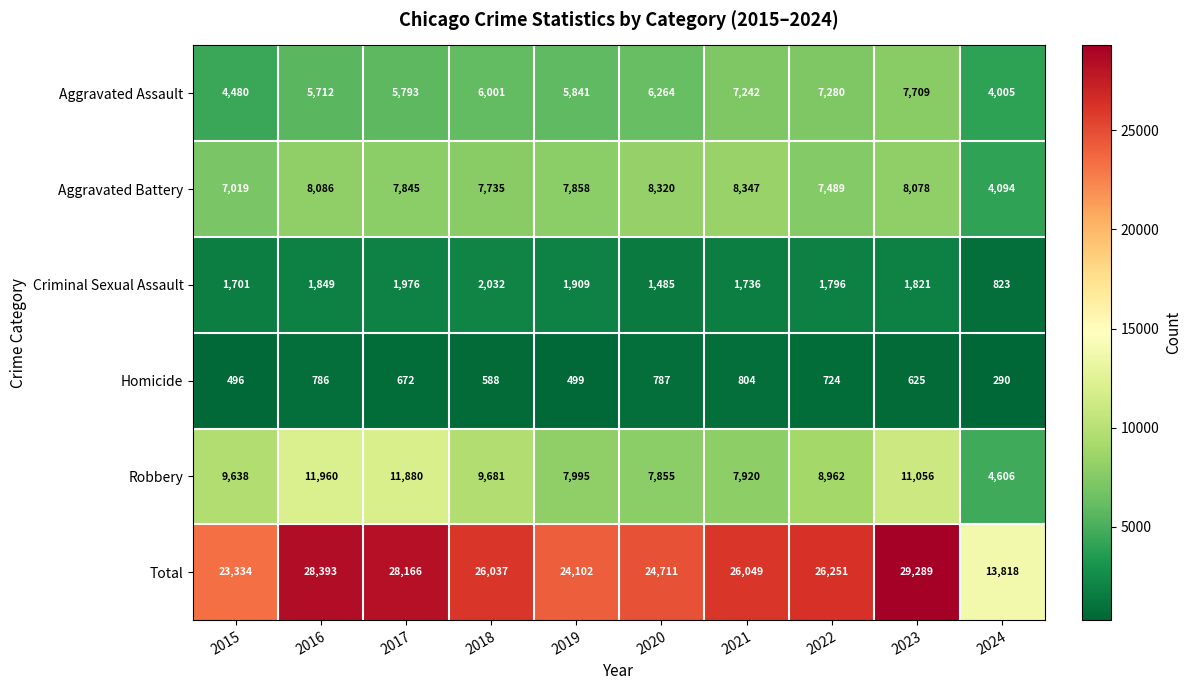

List the series in order of their peak value, highest first.

Total, Robbery, Aggravated Battery, Aggravated Assault, Criminal Sexual Assault, Homicide